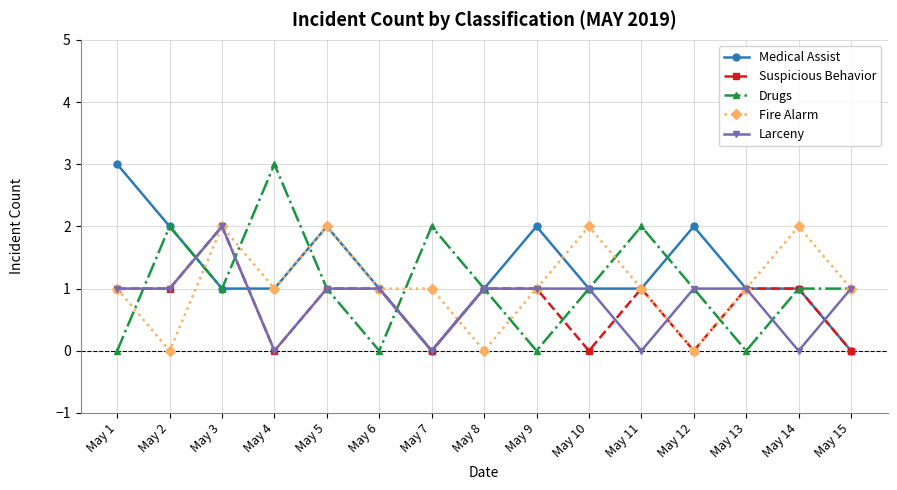

Reading left to right, transcribe all the data shown in this chart.

Medical Assist: May 1=3	May 2=2	May 3=1	May 4=1	May 5=2	May 6=1	May 7=0	May 8=1	May 9=2	May 10=1	May 11=1	May 12=2	May 13=1	May 14=1	May 15=0
Suspicious Behavior: May 1=1	May 2=1	May 3=2	May 4=0	May 5=1	May 6=1	May 7=0	May 8=1	May 9=1	May 10=0	May 11=1	May 12=0	May 13=1	May 14=1	May 15=0
Drugs: May 1=0	May 2=2	May 3=1	May 4=3	May 5=1	May 6=0	May 7=2	May 8=1	May 9=0	May 10=1	May 11=2	May 12=1	May 13=0	May 14=1	May 15=1
Fire Alarm: May 1=1	May 2=0	May 3=2	May 4=1	May 5=2	May 6=1	May 7=1	May 8=0	May 9=1	May 10=2	May 11=1	May 12=0	May 13=1	May 14=2	May 15=1
Larceny: May 1=1	May 2=1	May 3=2	May 4=0	May 5=1	May 6=1	May 7=0	May 8=1	May 9=1	May 10=1	May 11=0	May 12=1	May 13=1	May 14=0	May 15=1